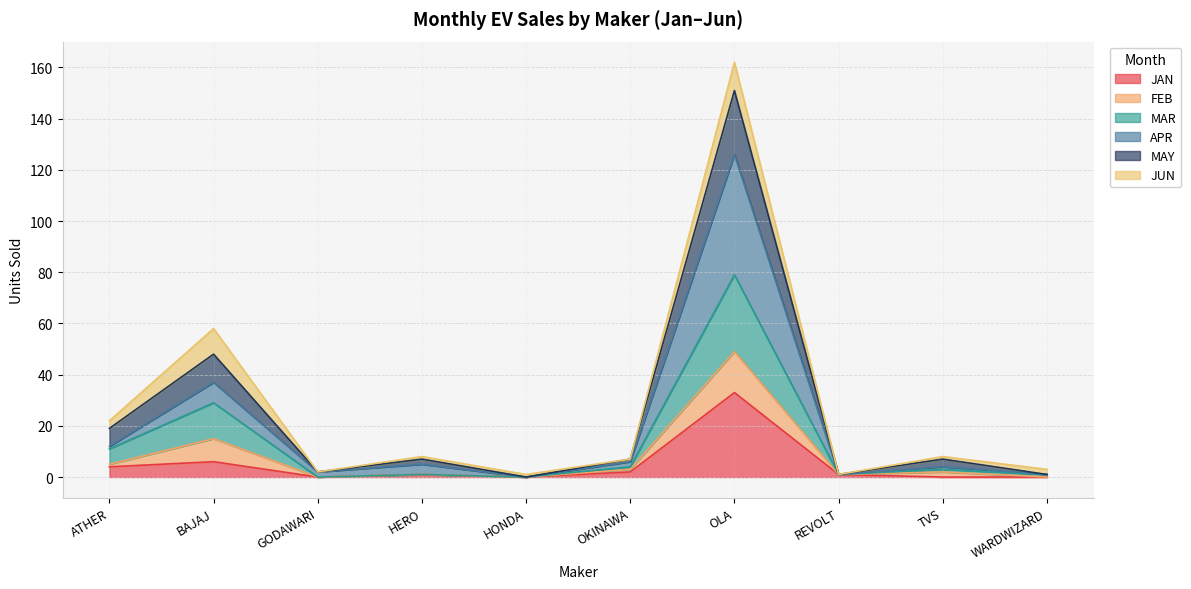

What is the label of the 7th point from the left?

OLA